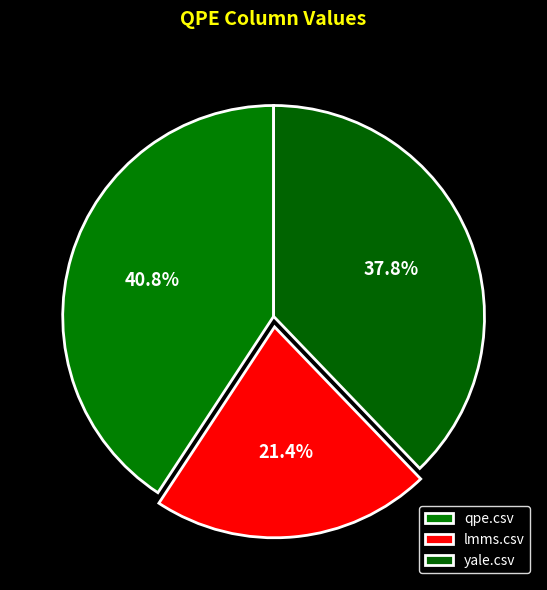

What is the largest slice in the pie chart?

qpe.csv